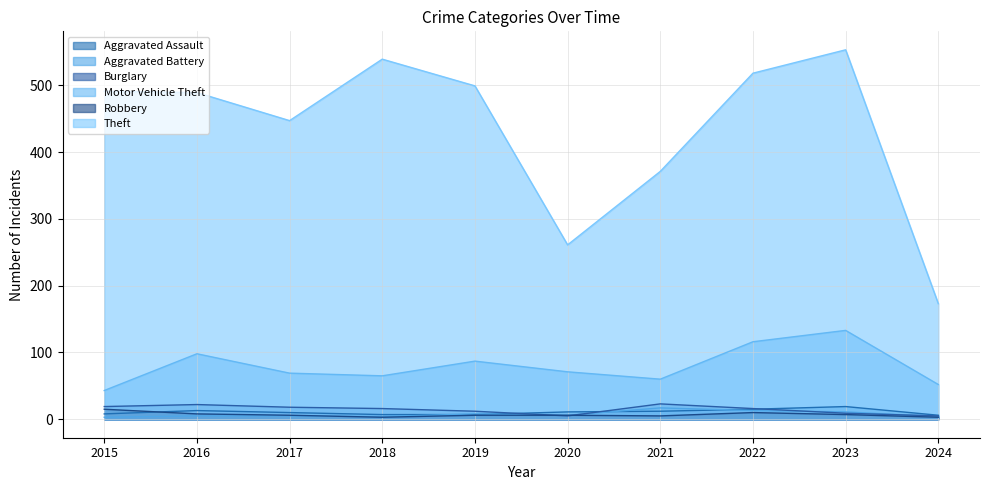

What is the value of the Aggravated Assault point at the 1st from the left?

8